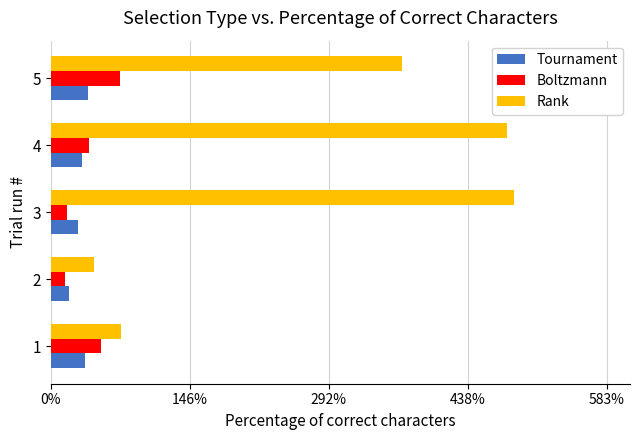

Which series has the largest range (max minus min)?

Rank